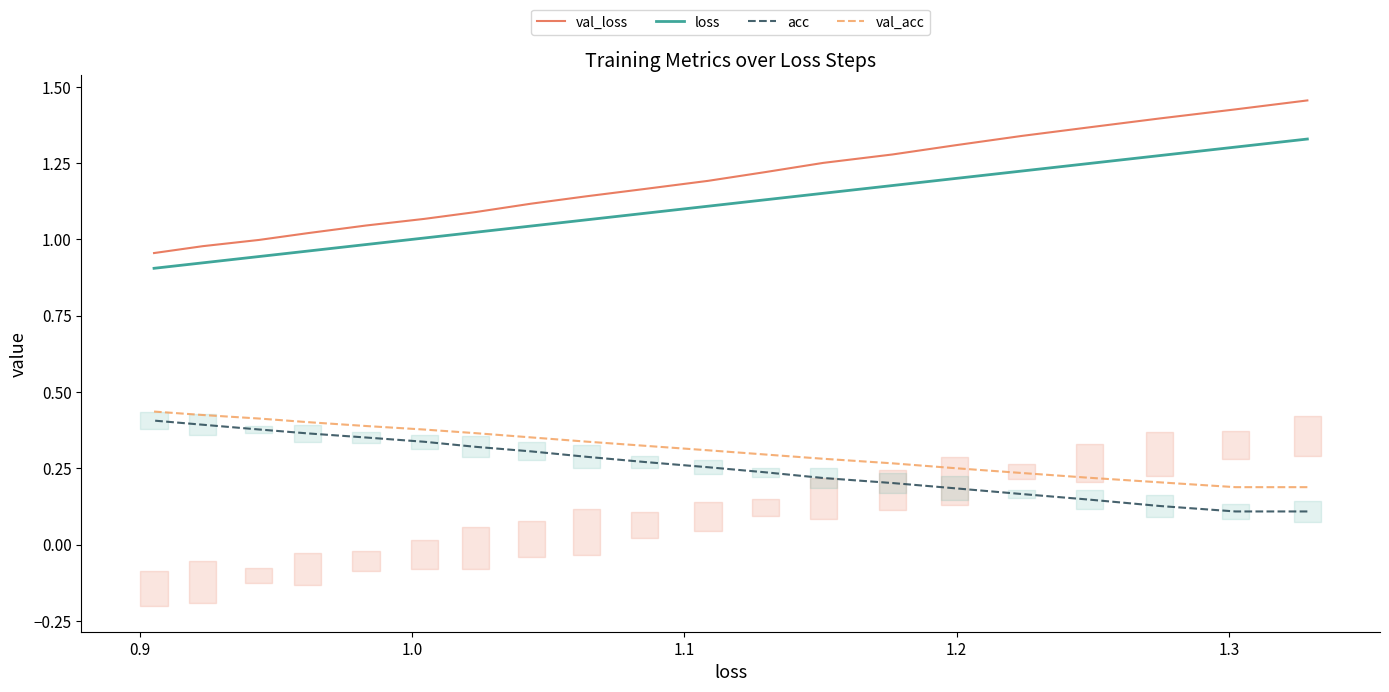

True or false: loss and val_acc cross at least once.

False